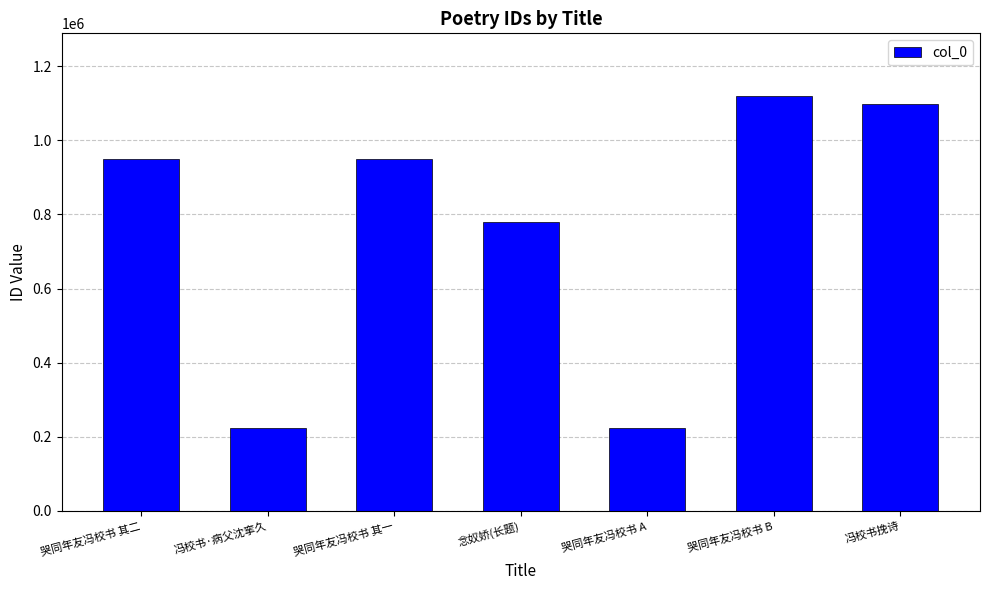

What is the value of the 5th bar from the left?

225116